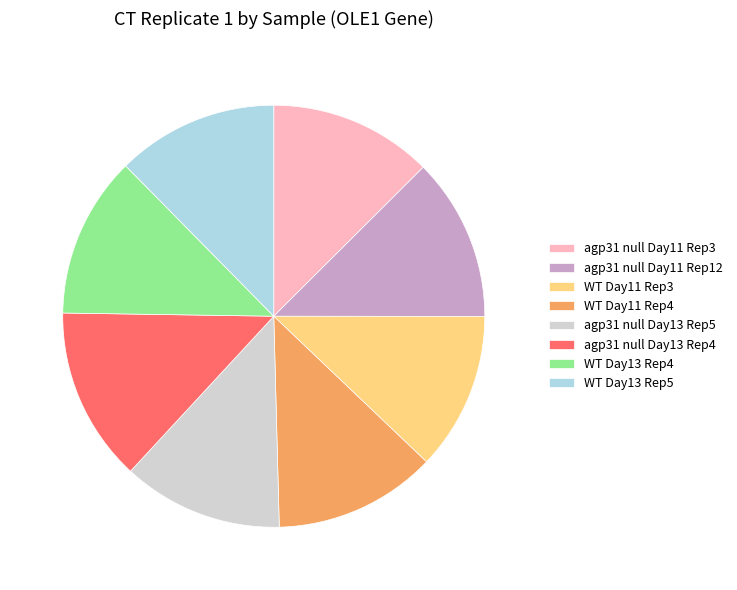

The agp31 null Day11 Rep3 slice represents 5% of the pie. True or false?

False